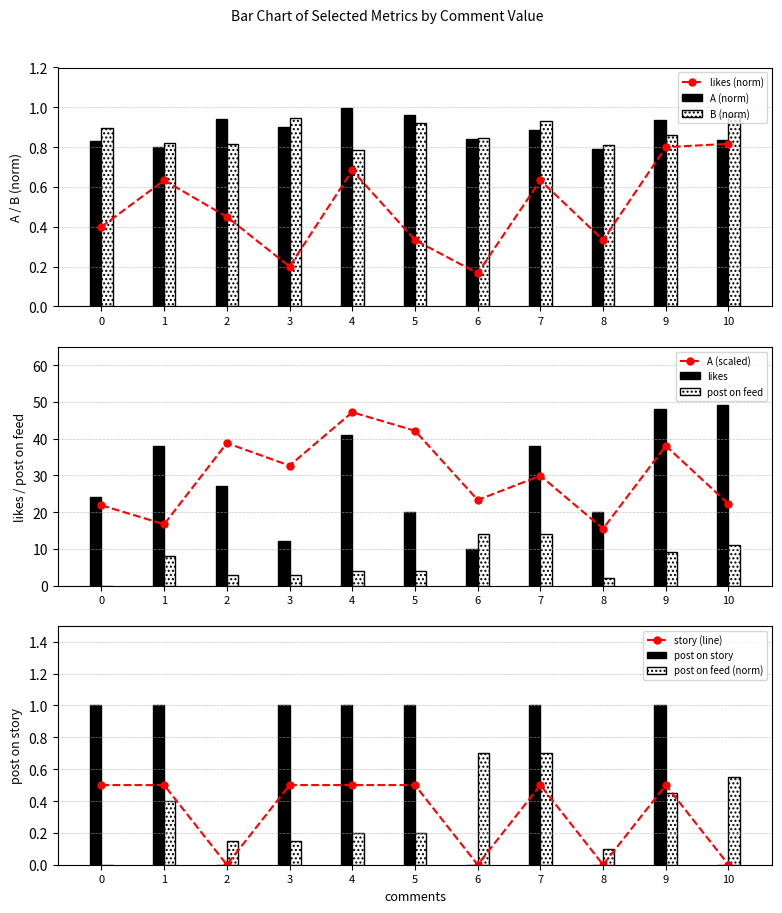

Which label corresponds to the largest value in the chart?

4